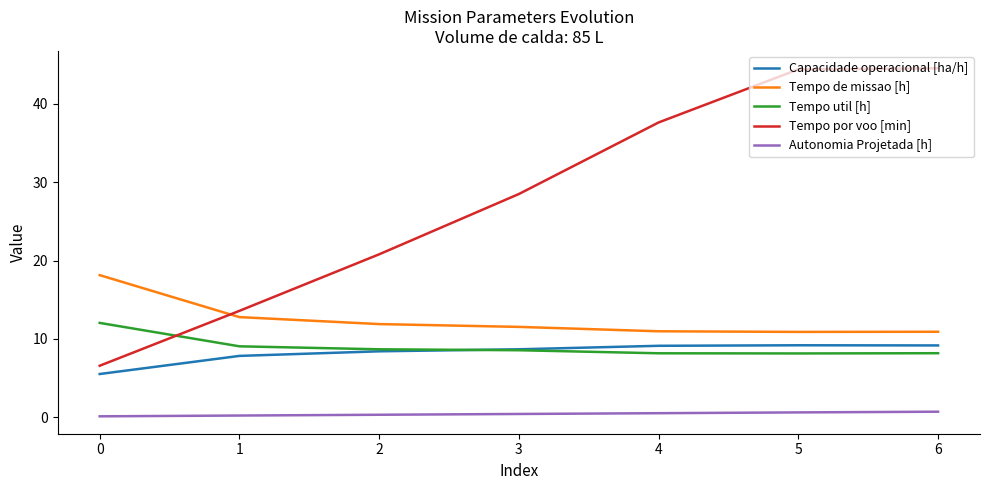

The value of Capacidade operacional [ha/h] at 3 is 13.0. True or false?

False